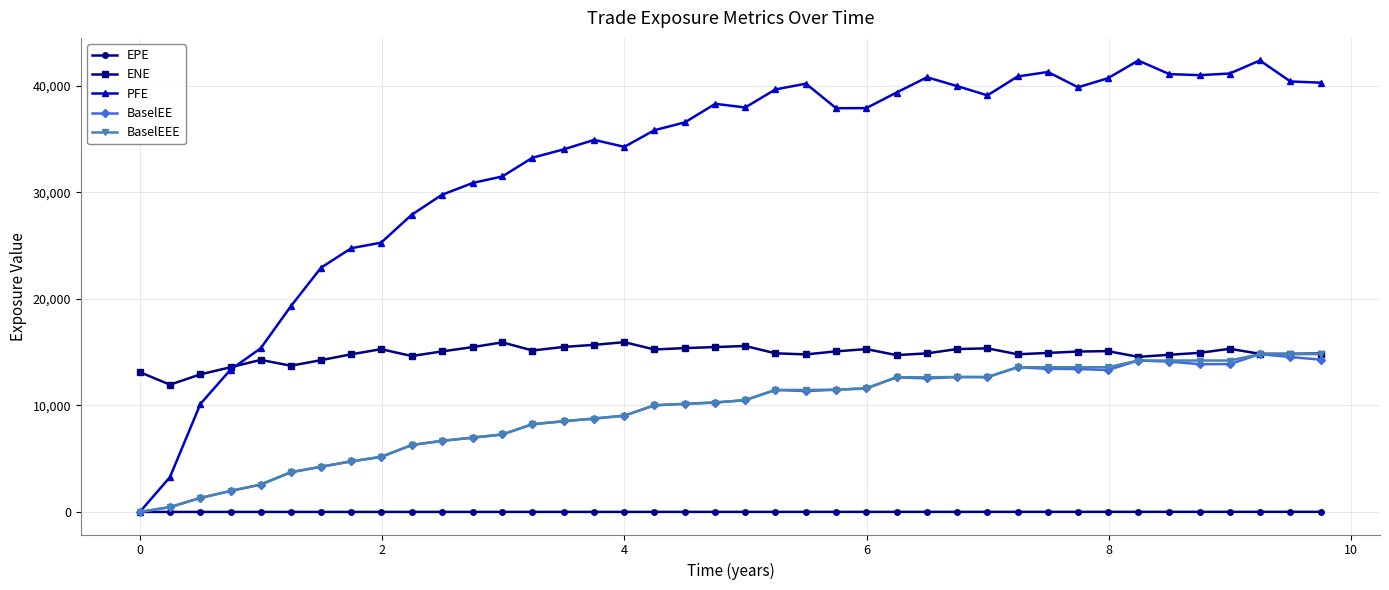

Which series has the largest total across all categories?

PFE